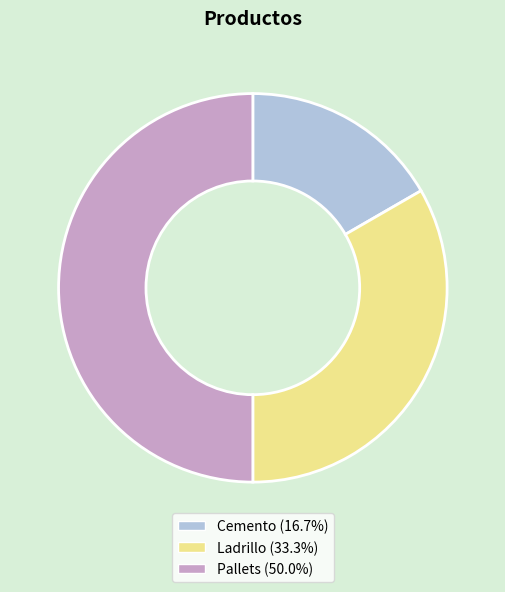

Does Ladrillo account for over 50% of the chart?

No